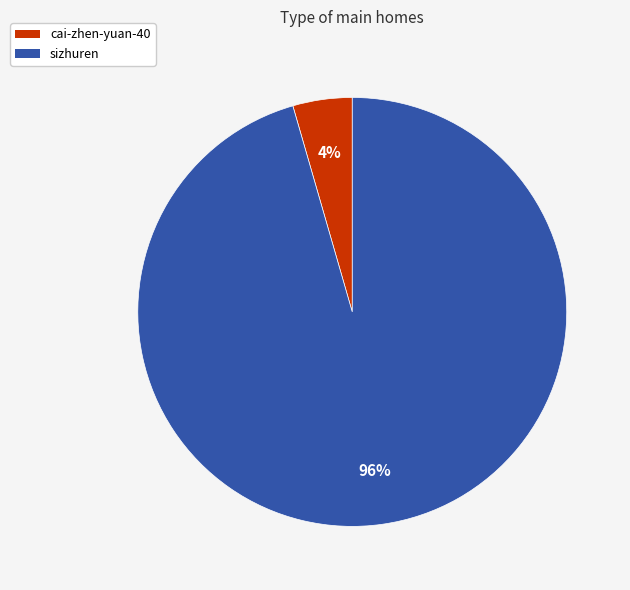

Do sizhuren and cai-zhen-yuan-40 together represent more than half of the pie?

Yes